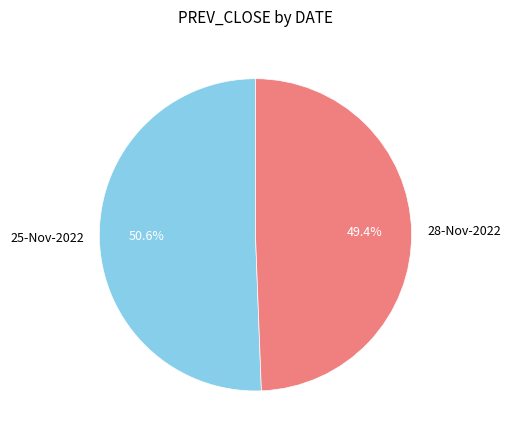

How many segments does this pie chart have?

2